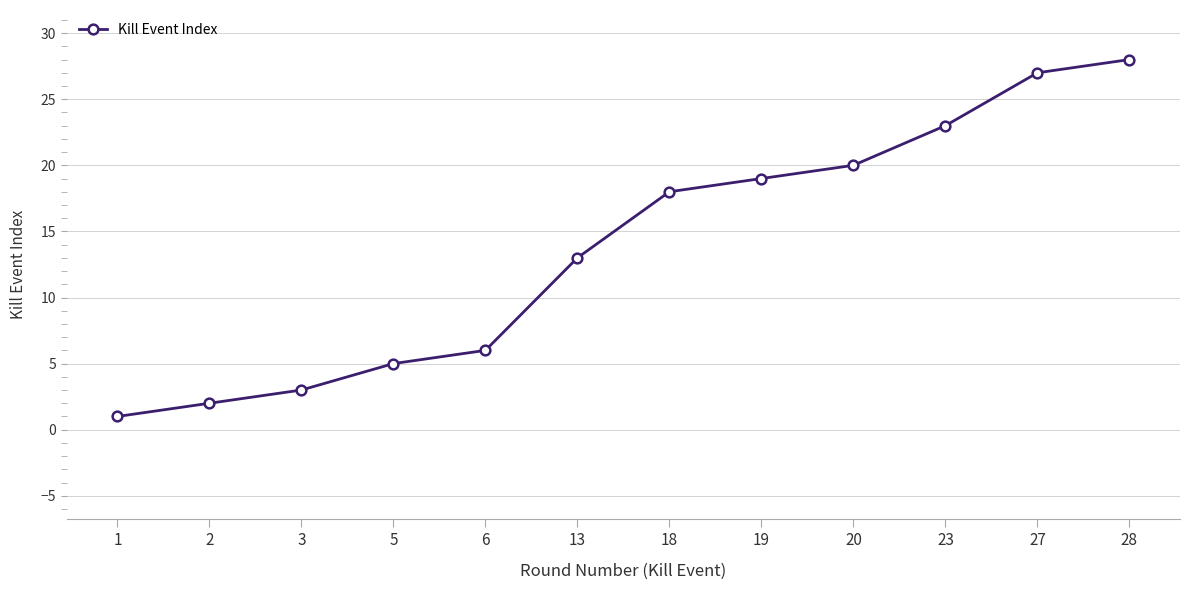

How many lines are shown in the chart?

1